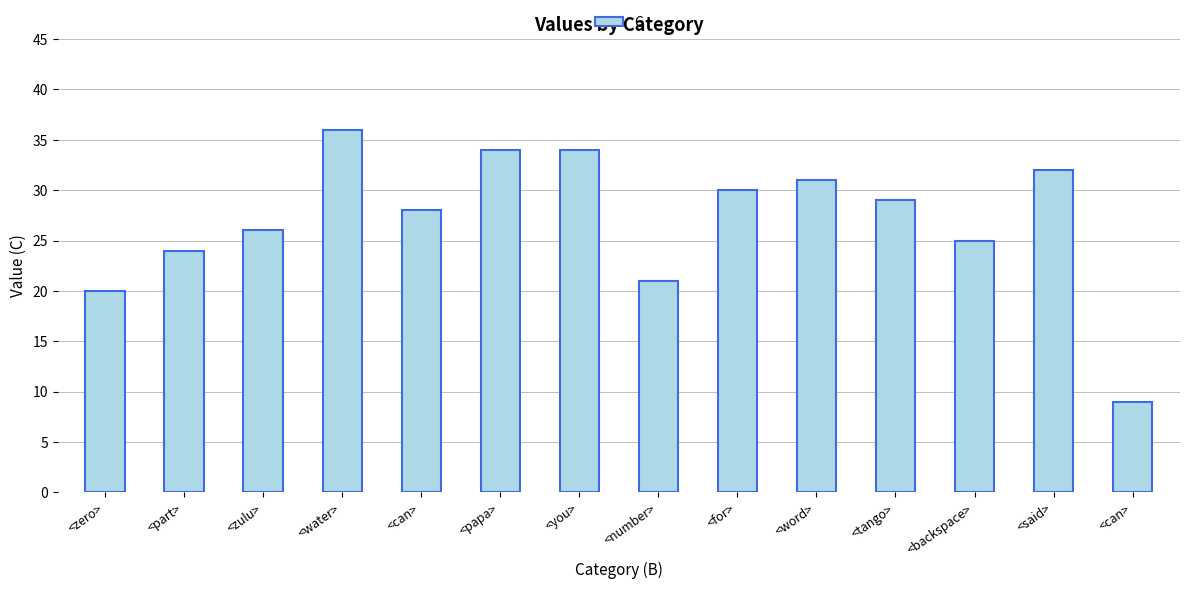

How many bars are there in total?

14